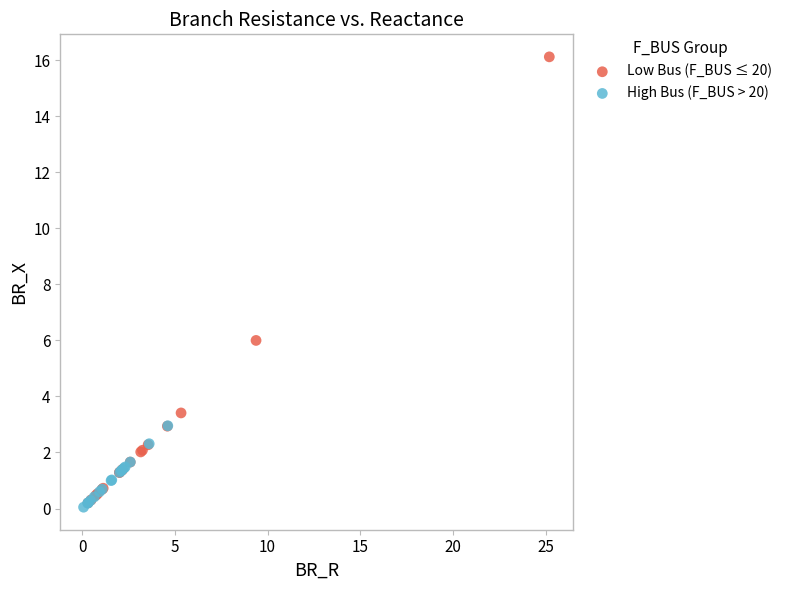

Which series reaches the minimum Y coordinate?

High Bus (F_BUS > 20)